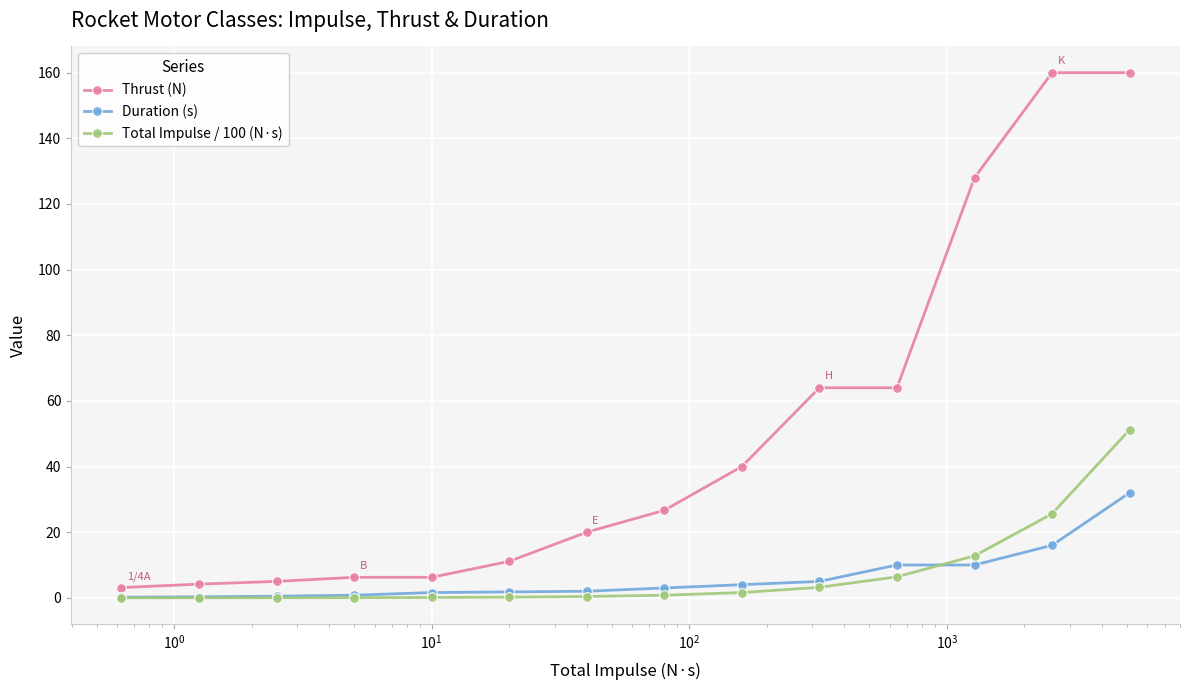

Rank the series by their maximum value, from highest to lowest.

Thrust (N), Total Impulse / 100 (N·s), Duration (s)